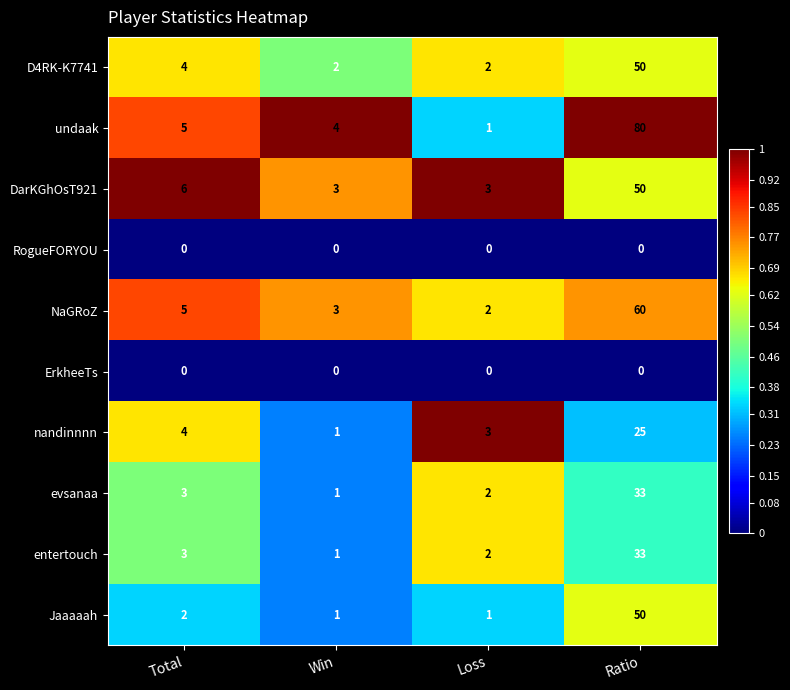

Count the number of categories in the chart.

4